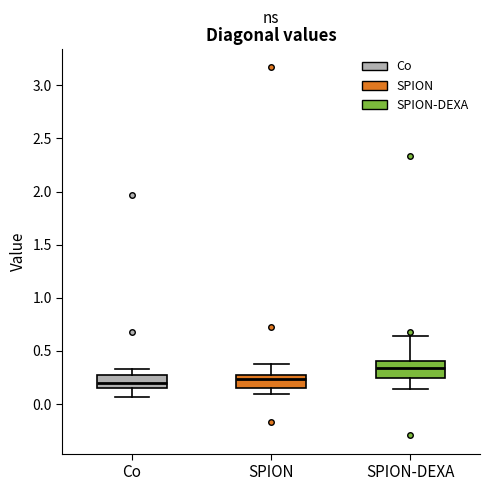

Reading left to right, transcribe this box plot: for each box, give where its median line is, the range the box spans, and where its two whiskers end, as read against the y-axis. The values are not printed on the chart, so give them approximately, as read against the axis.

Co: median 0.20, box 0.15 to 0.30, whiskers 0.05 to 0.35
SPION: median 0.25, box 0.15 to 0.30, whiskers 0.10 to 0.35
SPION-DEXA: median 0.35, box 0.25 to 0.40, whiskers 0.15 to 0.65